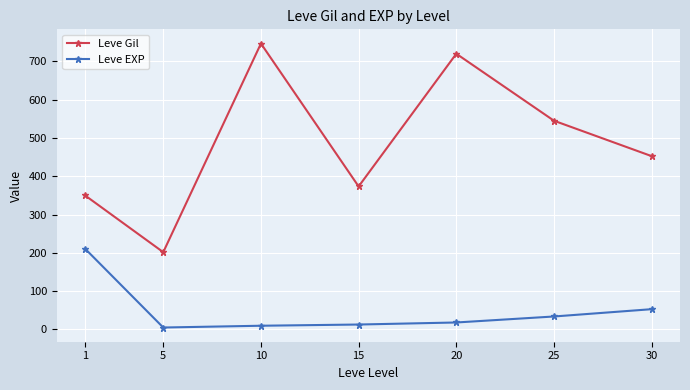

At which category is the sum across all series the highest?

10